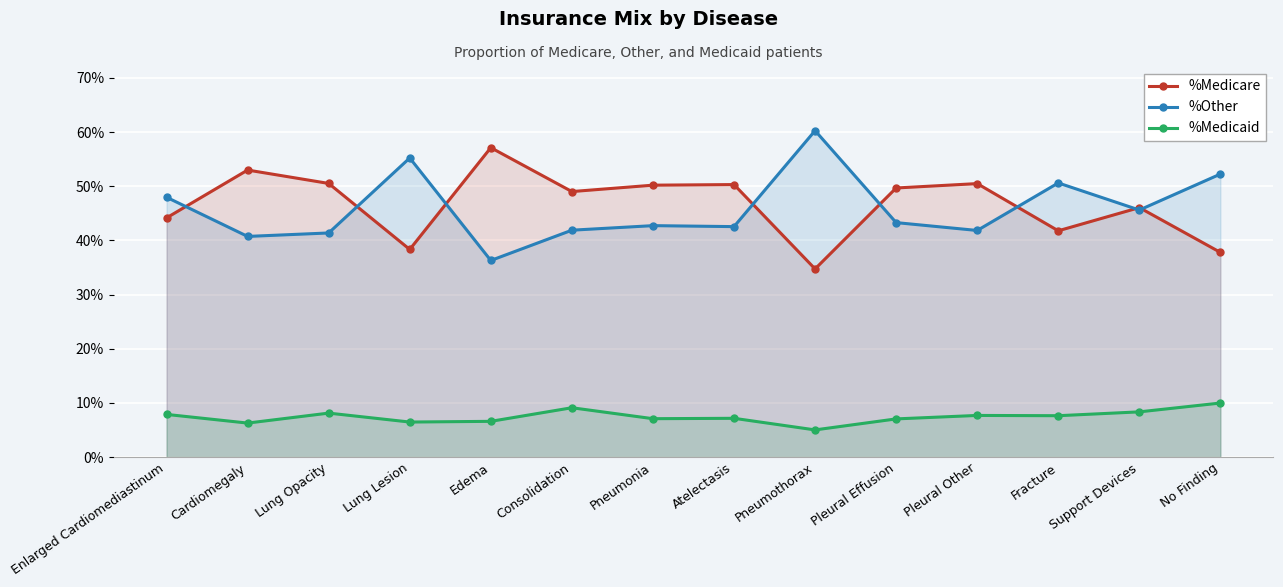

In %Other, how many points are higher than both neighbors (excluding endpoints)?

4